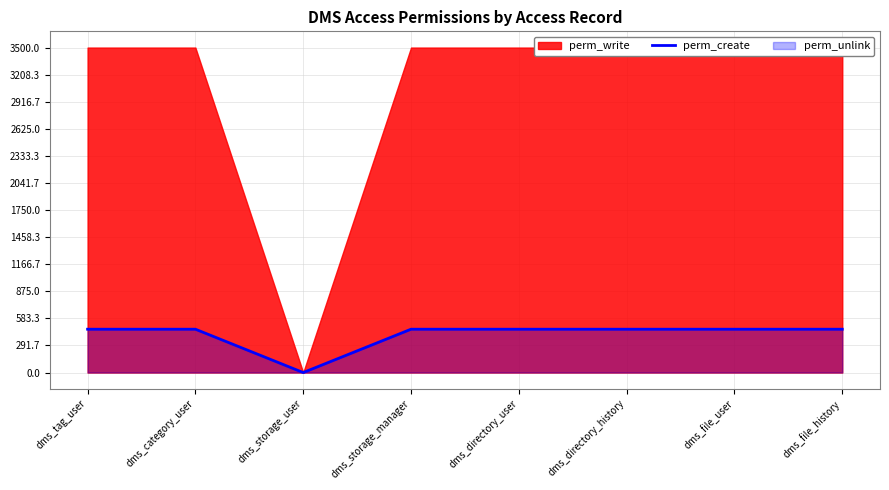

The perm_create series shows 169.3 at dms_directory_history. True or false?

False